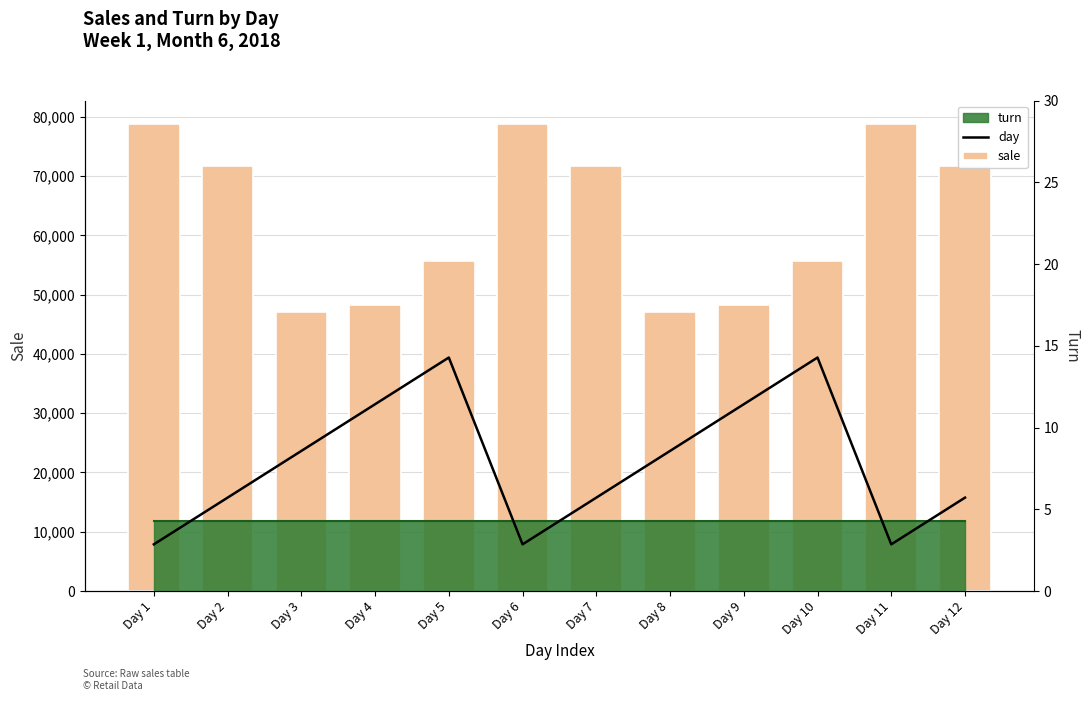

Which label corresponds to the largest value in the chart?

Day 1